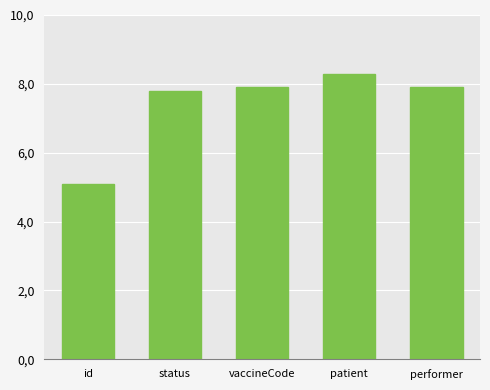

Does the chart contain any negative values?

No